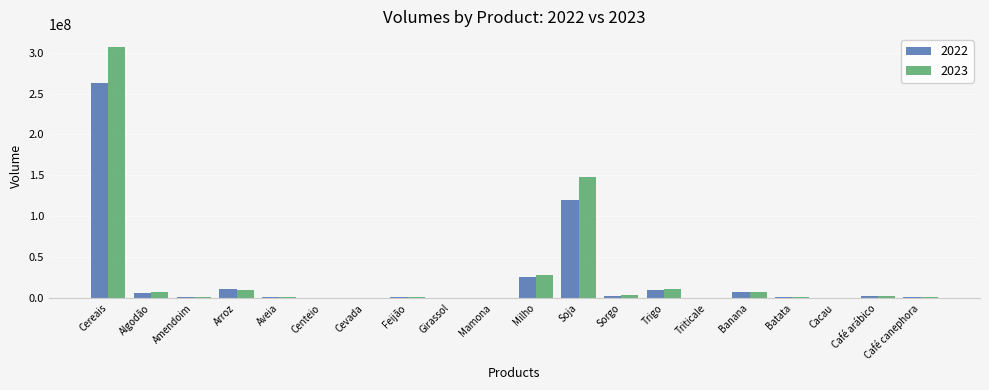

What is the total value across all series at Banana?

14099049